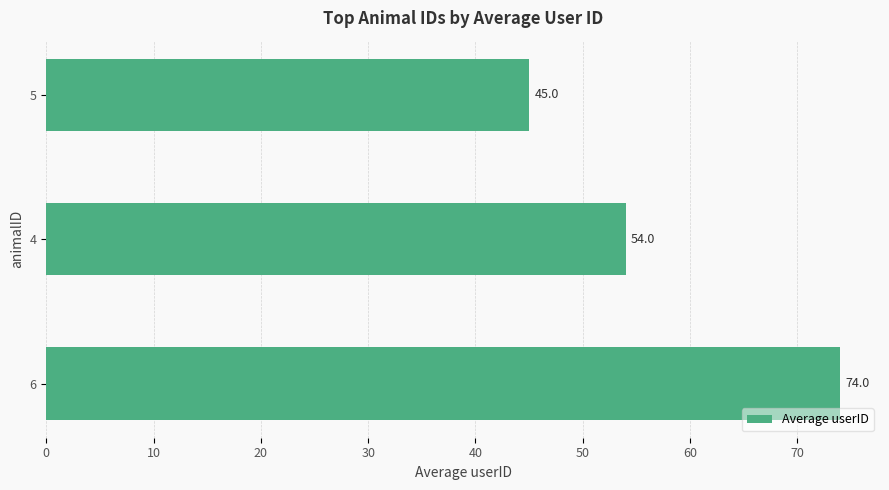

Rank the categories by value from lowest to highest.

5, 4, 6